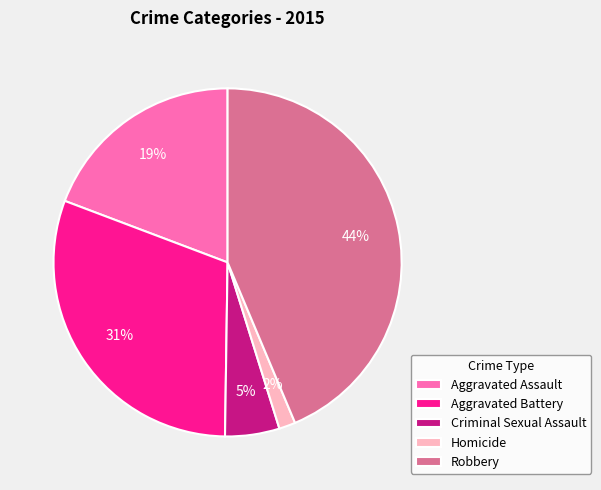

Does Criminal Sexual Assault account for over 50% of the chart?

No